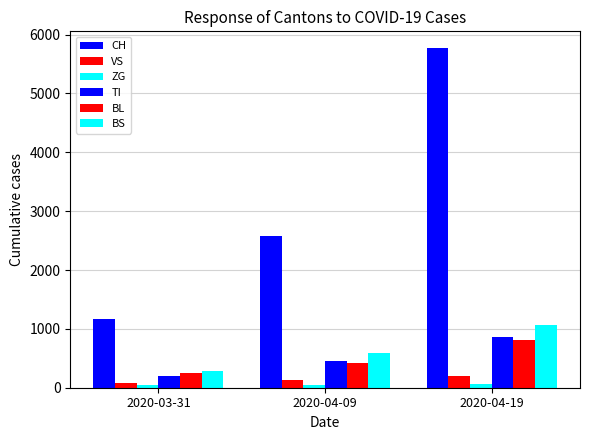

Which series has the largest range (max minus min)?

CH